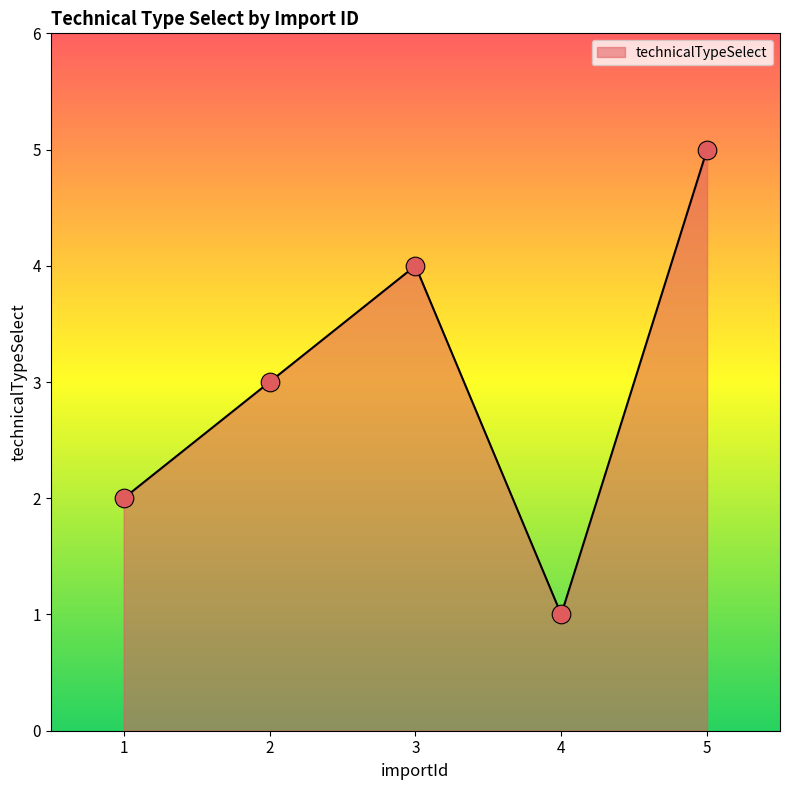

What is the ratio of the value at 2 to the value at 4?

3.0